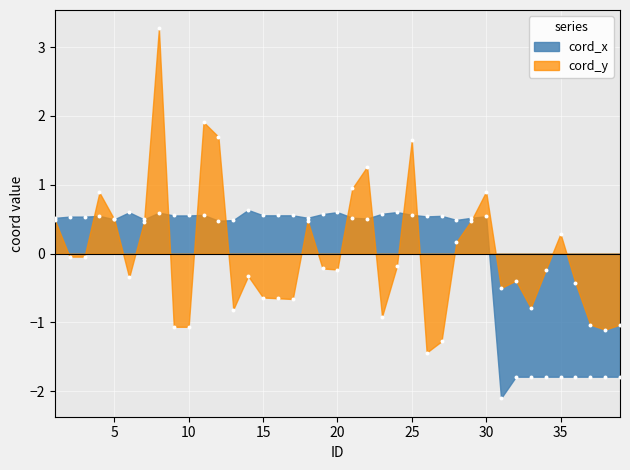

Which series reaches the maximum Y coordinate?

cord_y